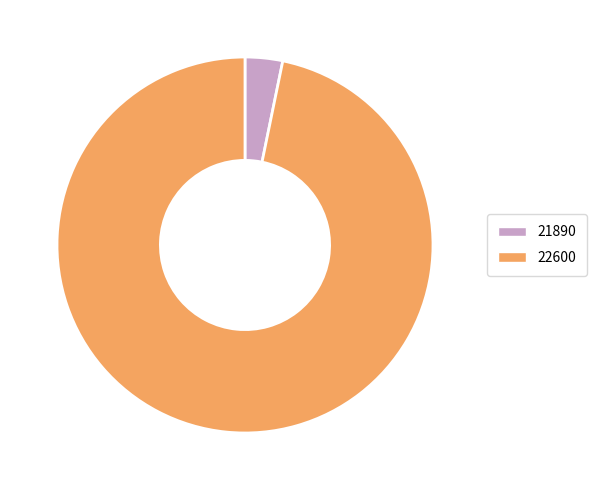

What is the smallest slice in the pie chart?

21890